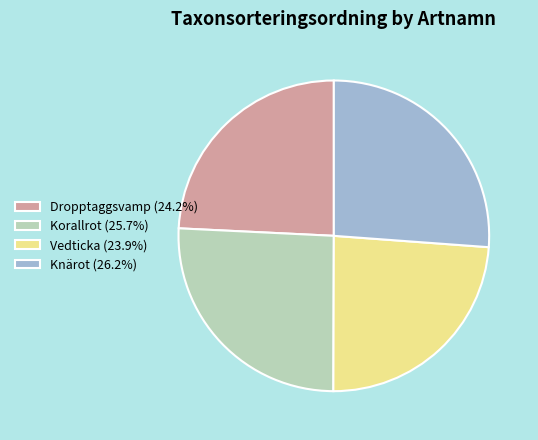

True or false: Korallrot accounts for 31% of the total.

False